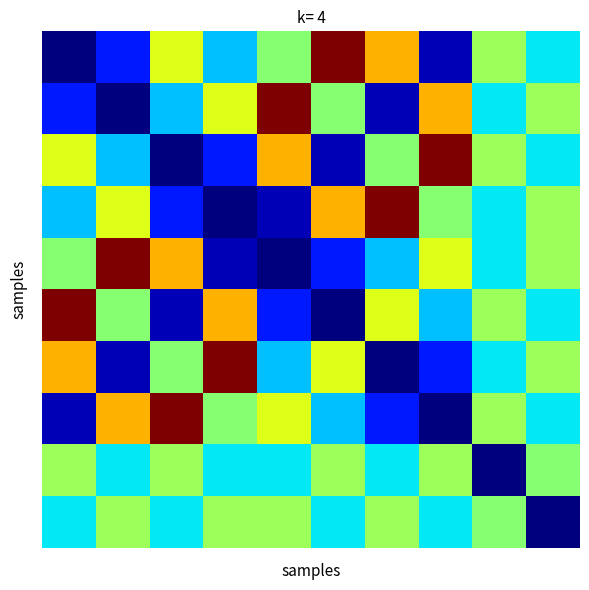

How many distinct data groups are displayed?

10